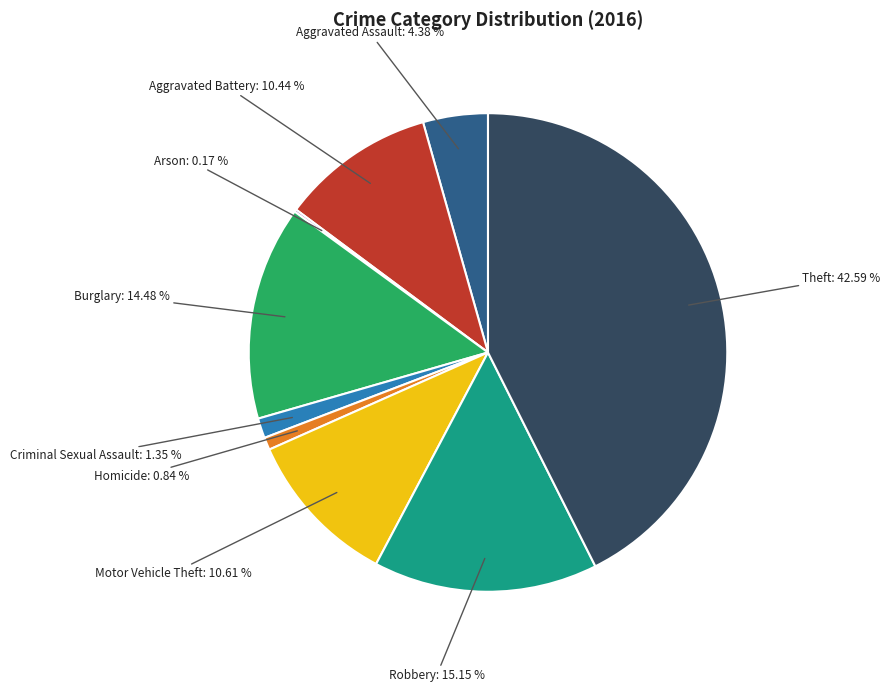

Which slice is the largest?

Theft